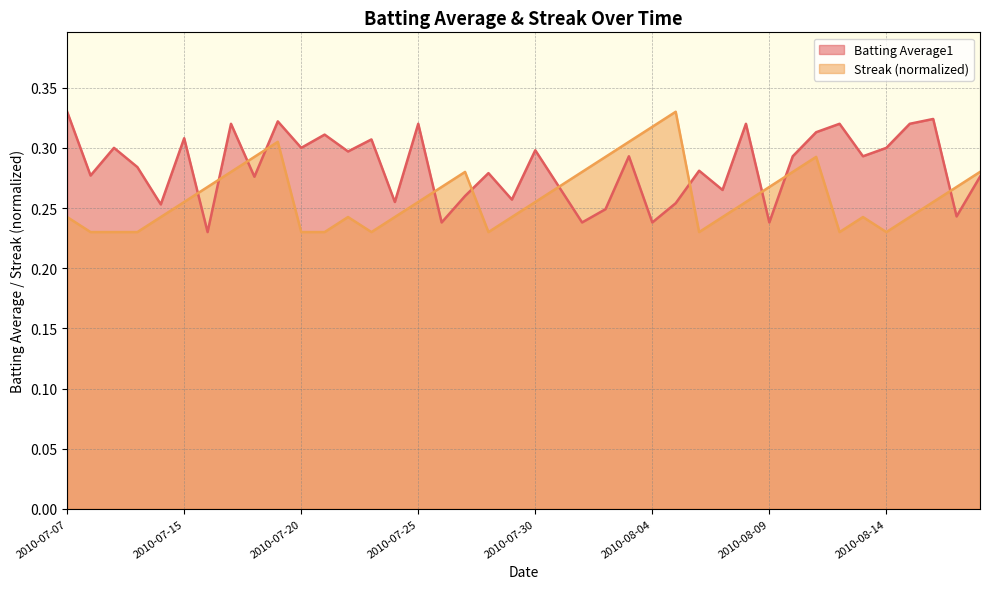

The value of Streak at 2010-07-24 is 0.2. True or false?

True